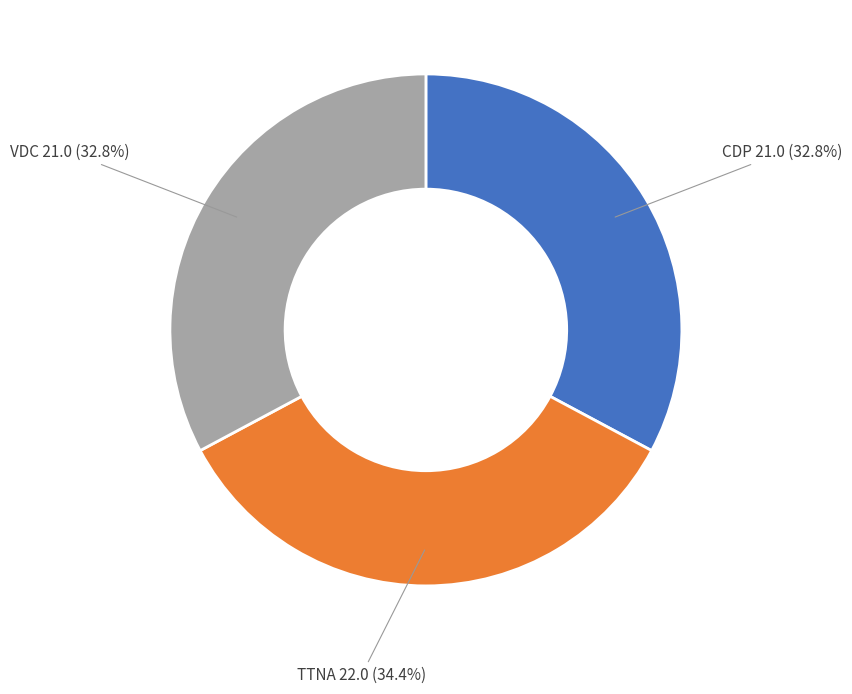

Is it true that TTNA is 34% of the pie?

True